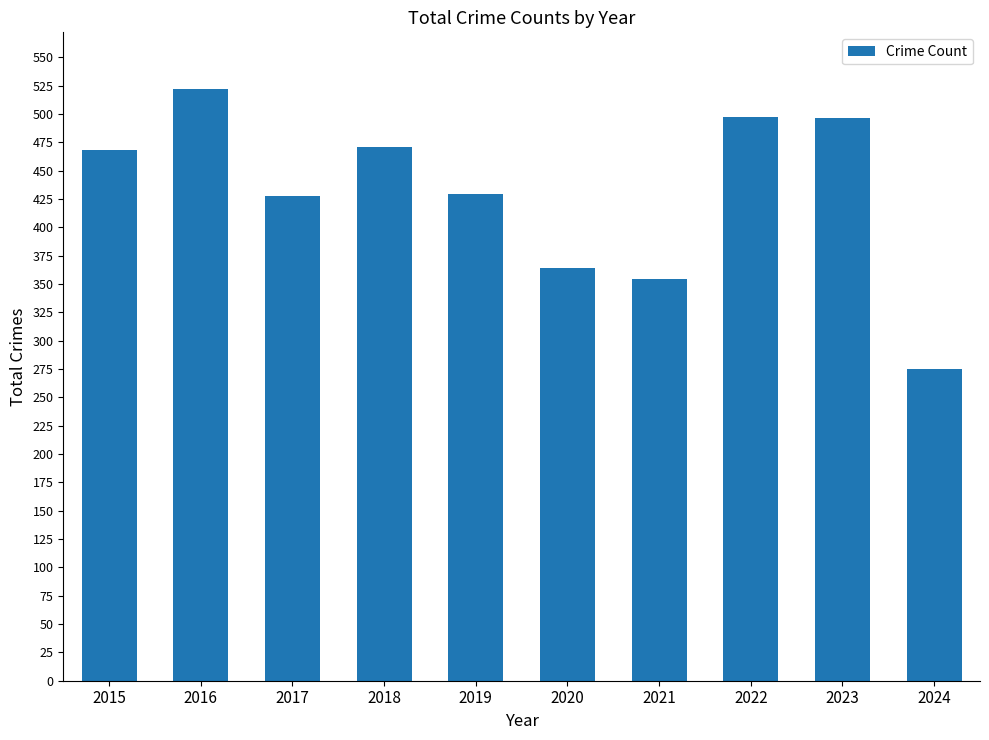

What is the value of the 5th bar from the left?

429